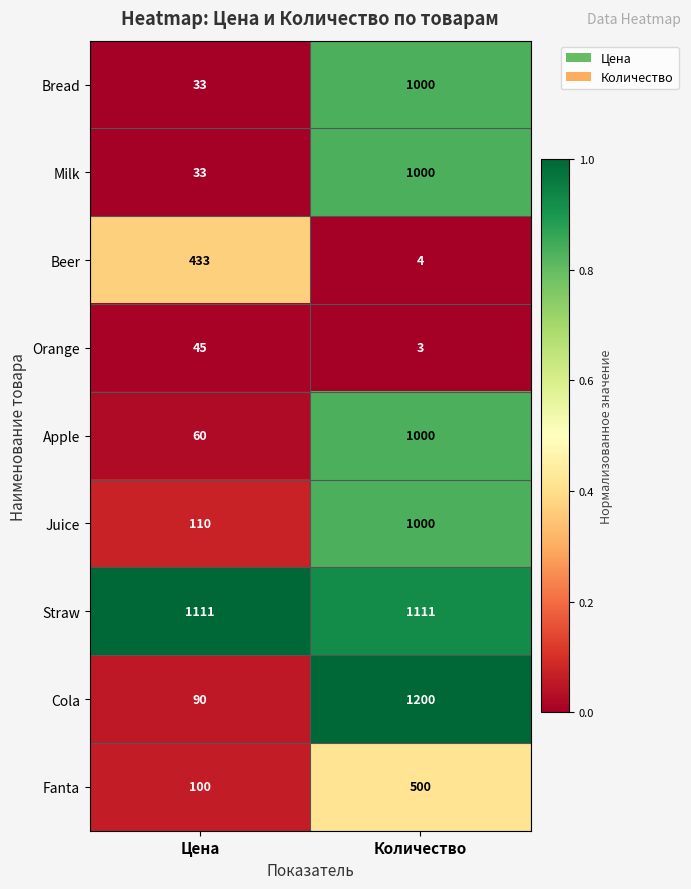

Which series has the largest range (max minus min)?

Cola